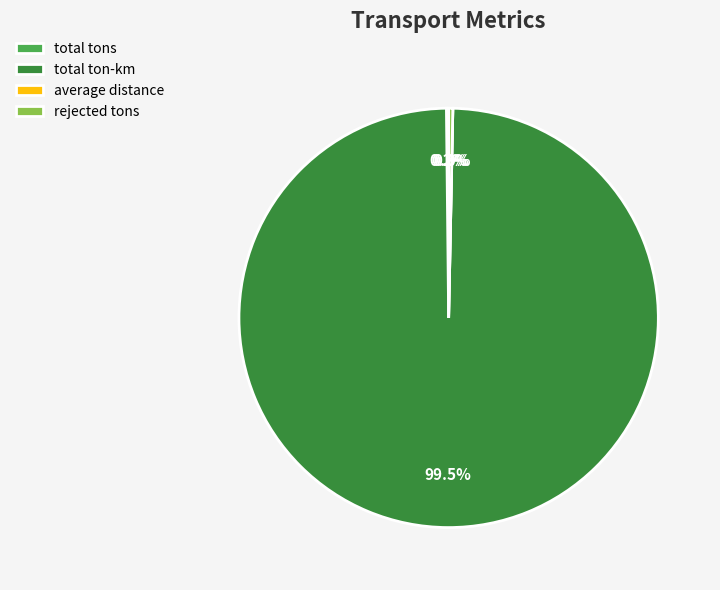

Is total tons the majority of the pie?

No